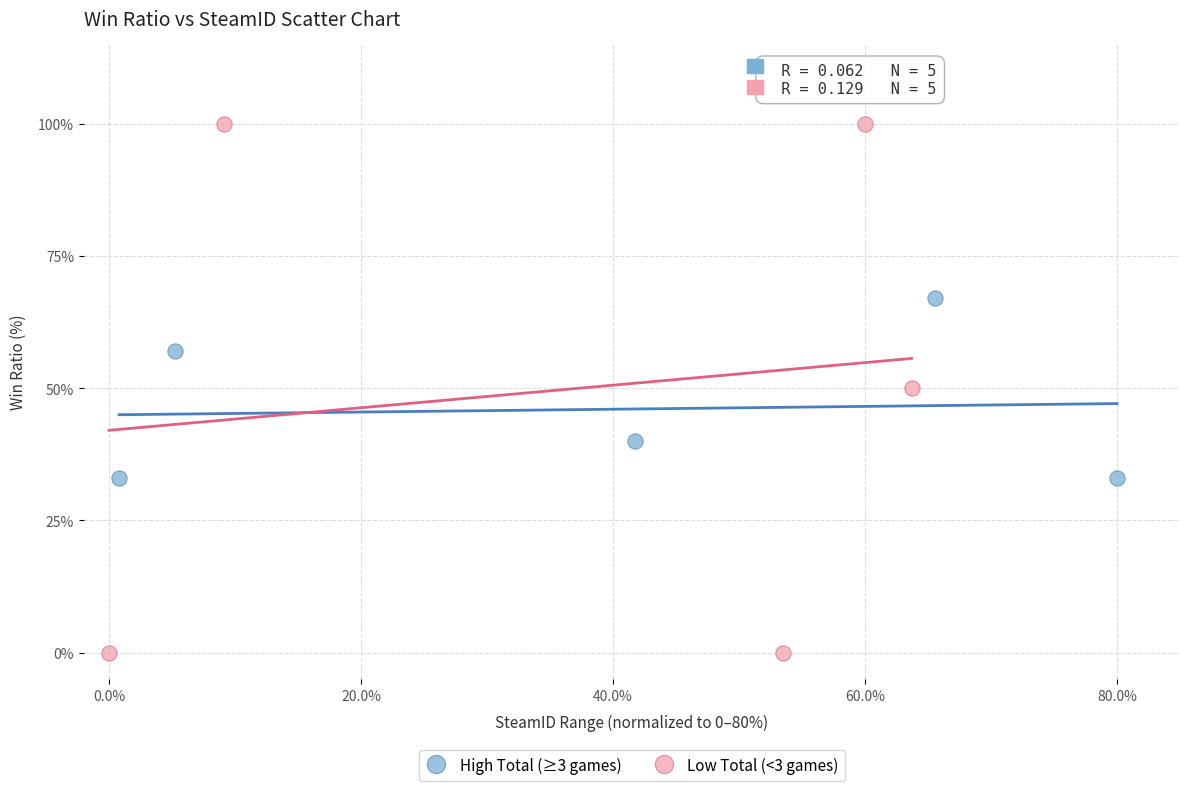

Which series reaches the maximum Y coordinate?

Low Total (<3 games)